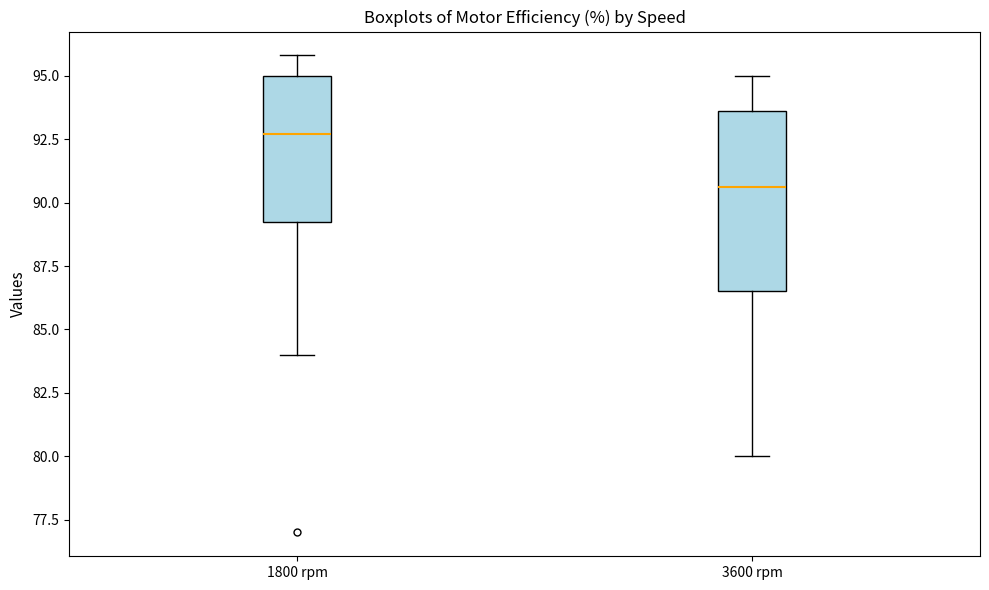

Reading left to right, transcribe this box plot: for each box, give where its median line is, the range the box spans, and where its two whiskers end, as read against the y-axis. The values are not printed on the chart, so give them approximately, as read against the axis.

1800 rpm: median 92.5, box 89.5 to 95.0, whiskers 84.0 to 96.0
3600 rpm: median 90.5, box 86.5 to 93.5, whiskers 80.0 to 95.0